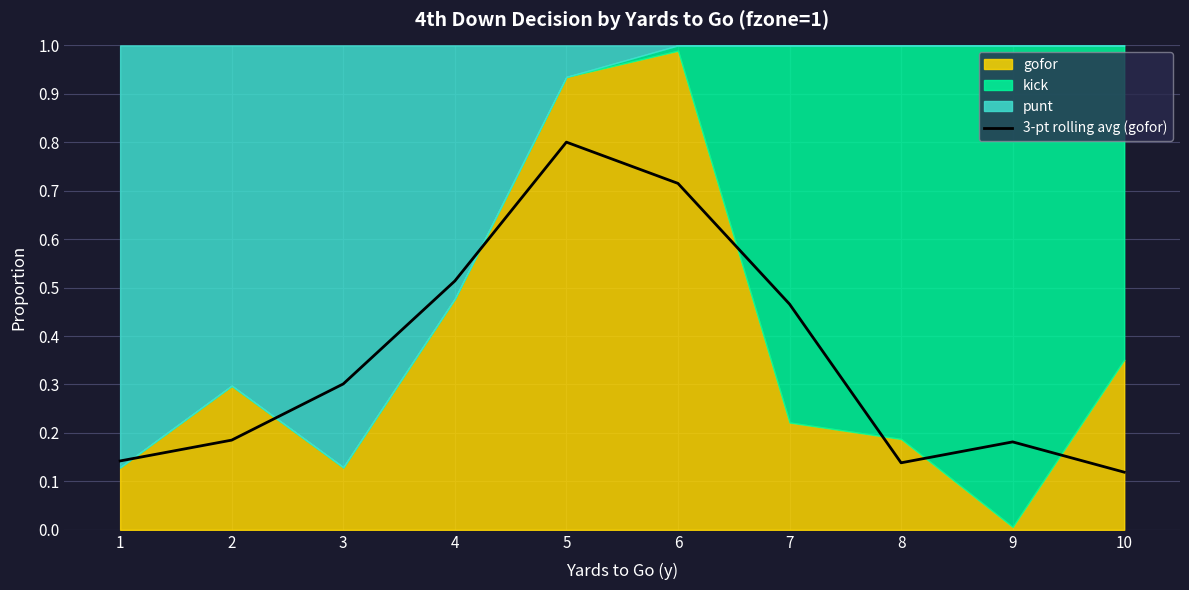

Does the chart have visible grid lines?

Yes